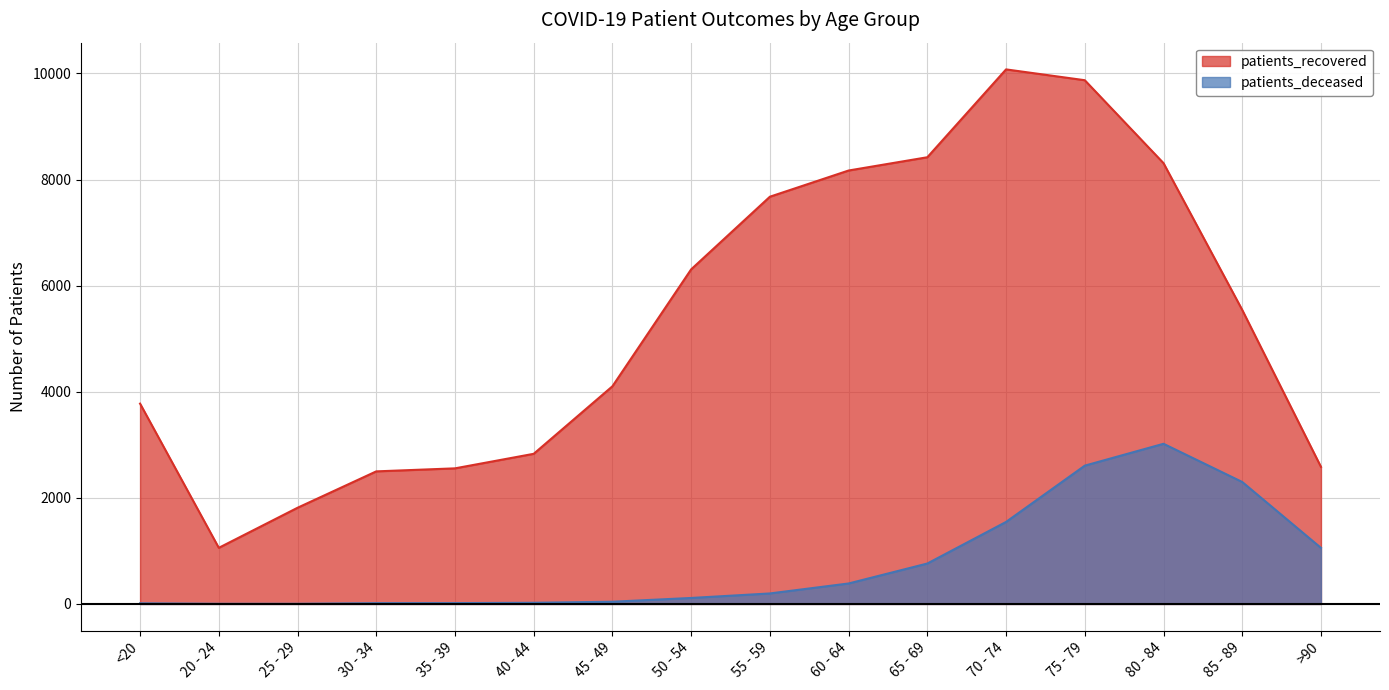

Is it true that patients_recovered equals 1813 at 25 - 29?

True